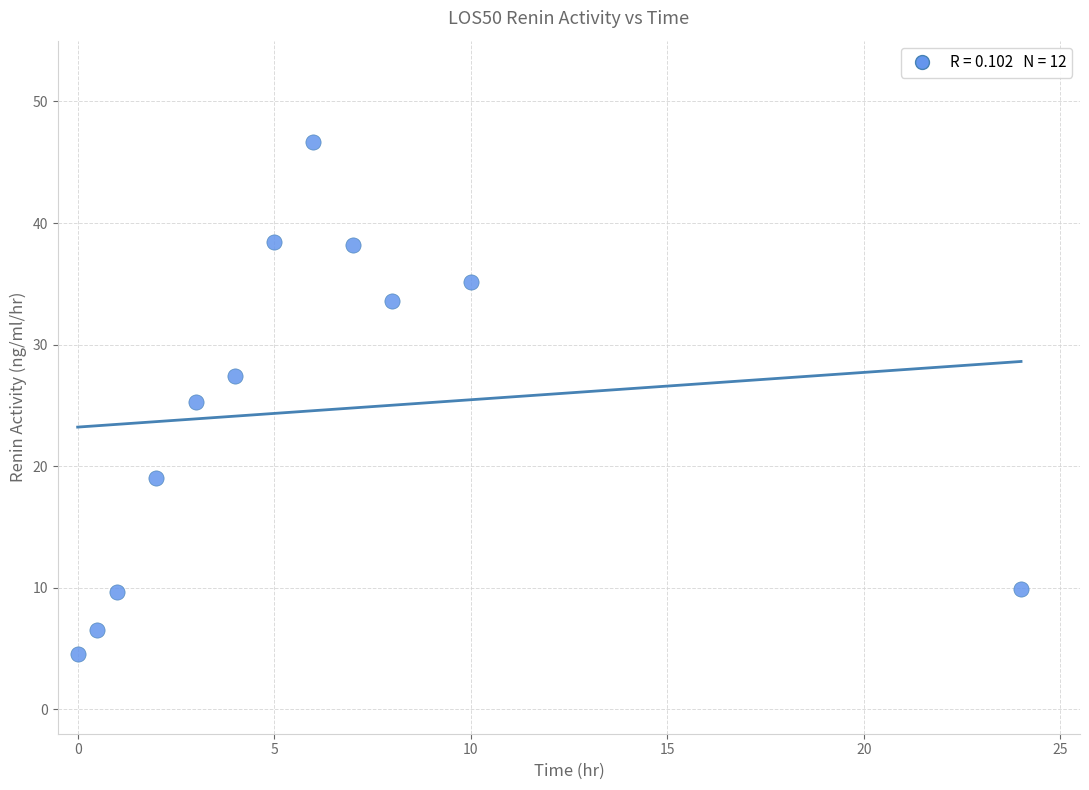

What is the average Y value?

24.5